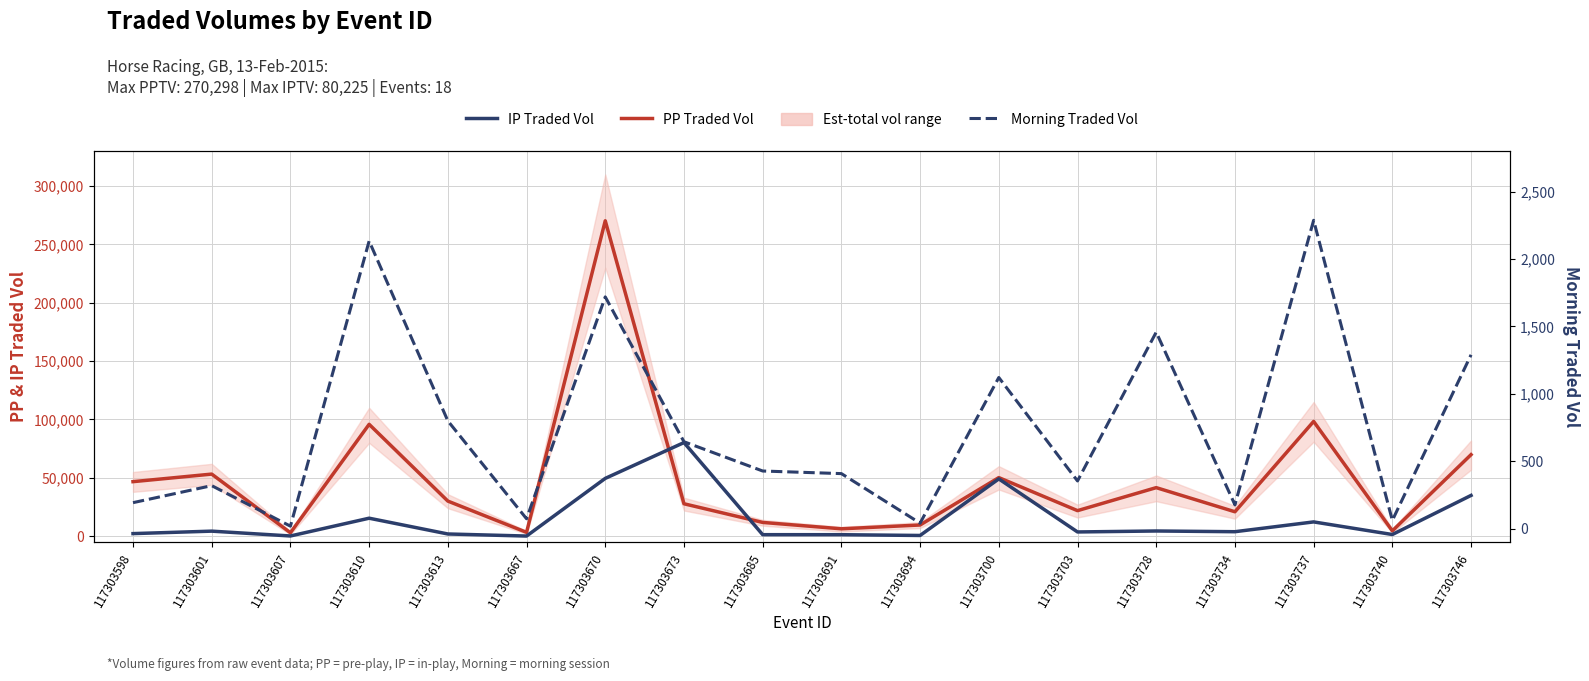

What is the difference between the highest and lowest values at 117303607?

2916.2